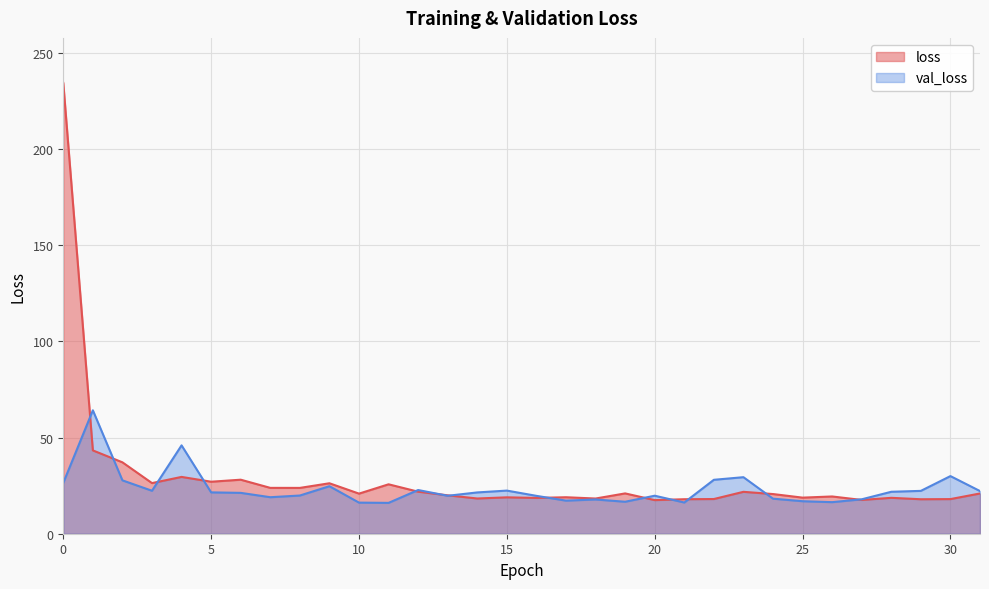

How many data points in val_loss are less than 21?

15